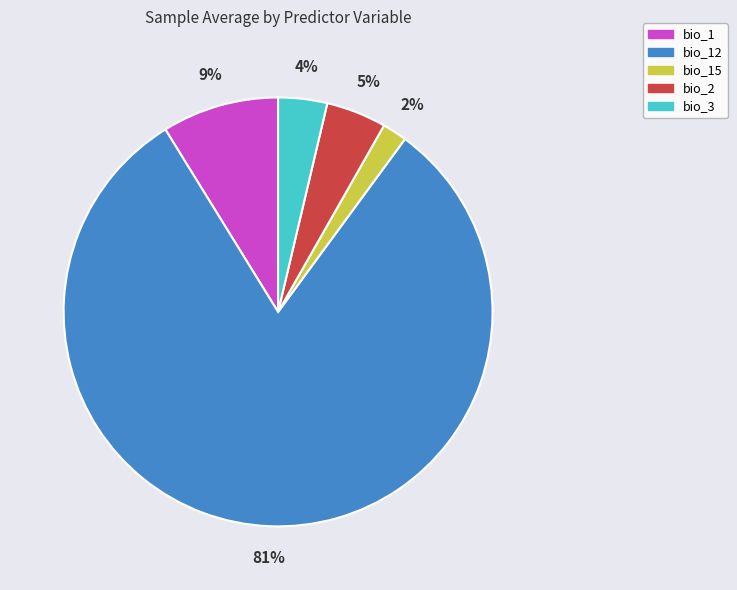

Rank the categories by value from highest to lowest.

bio_12, bio_1, bio_2, bio_3, bio_15